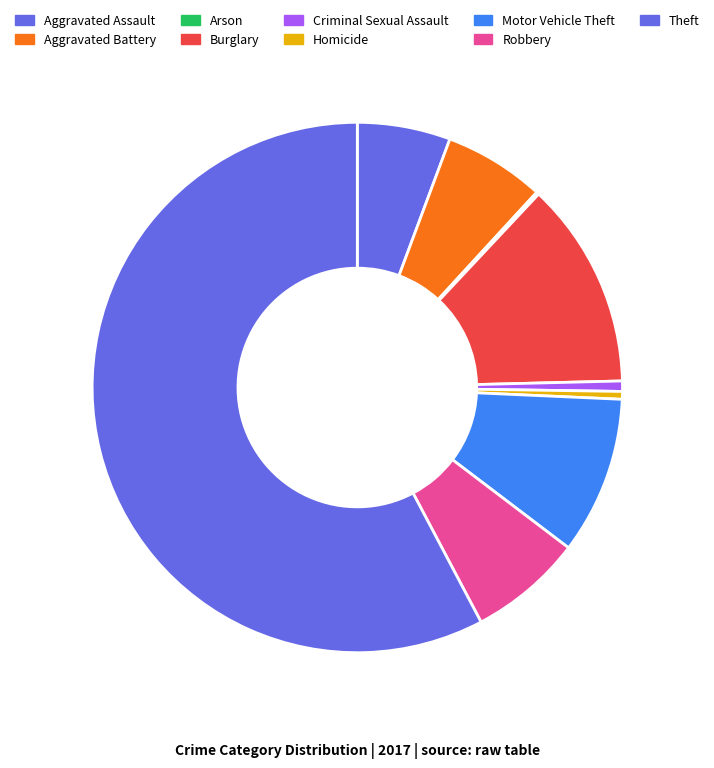

What is the total percentage of Aggravated Assault and Criminal Sexual Assault?

6.3%